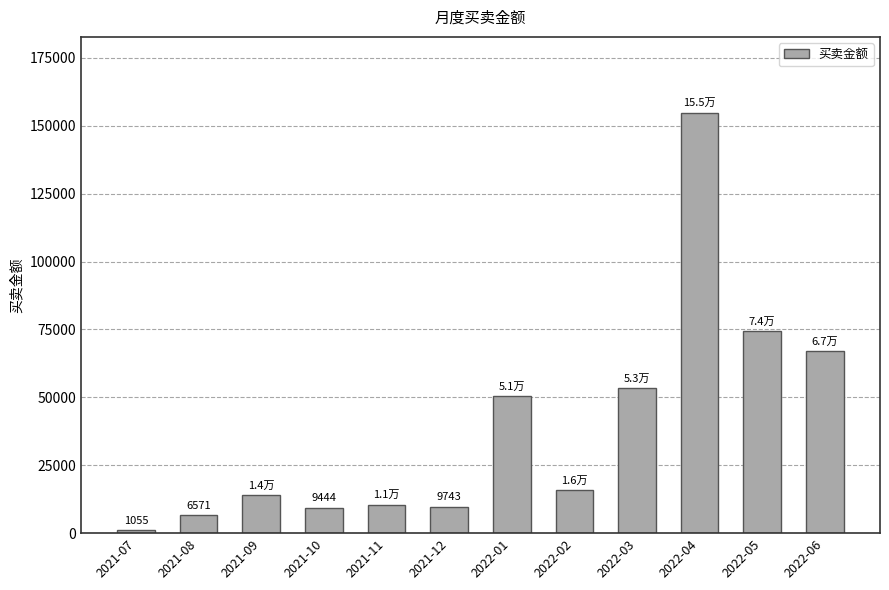

What is the maximum value shown in the chart?

154861.5